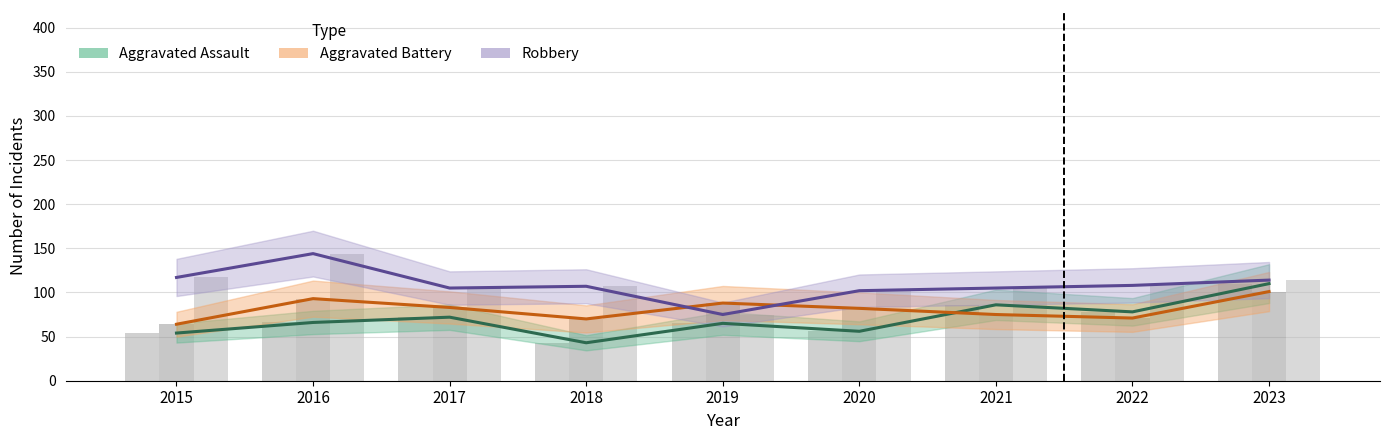

The Robbery series shows 75 at 2019. True or false?

True